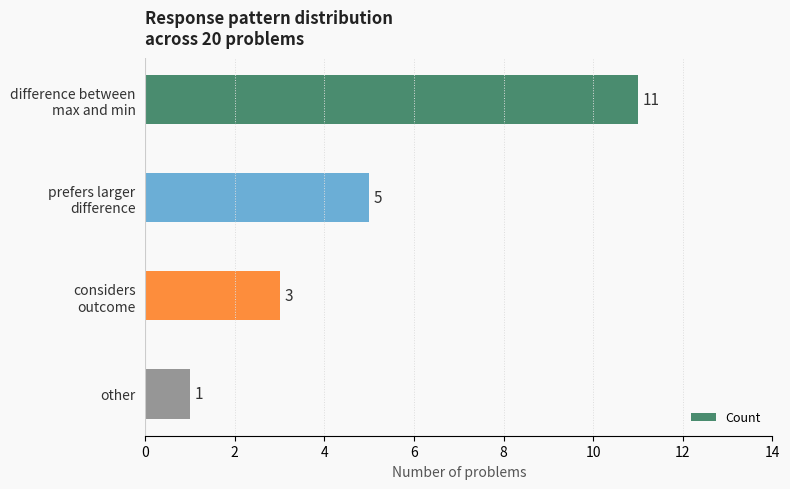

The chart shows a value of 1 at other. True or false?

True